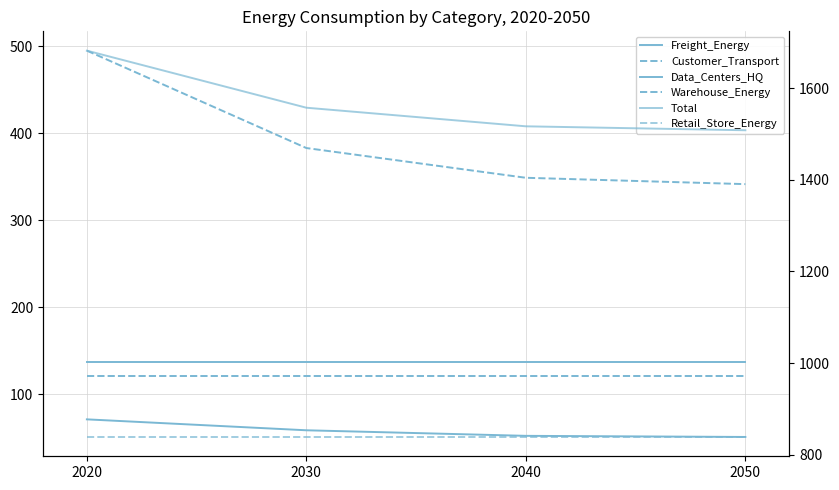

Rank the series by their maximum value, from lowest to highest.

Freight_Energy, Warehouse_Energy, Data_Centers_HQ, Customer_Transport, Retail_Store_Energy, Total